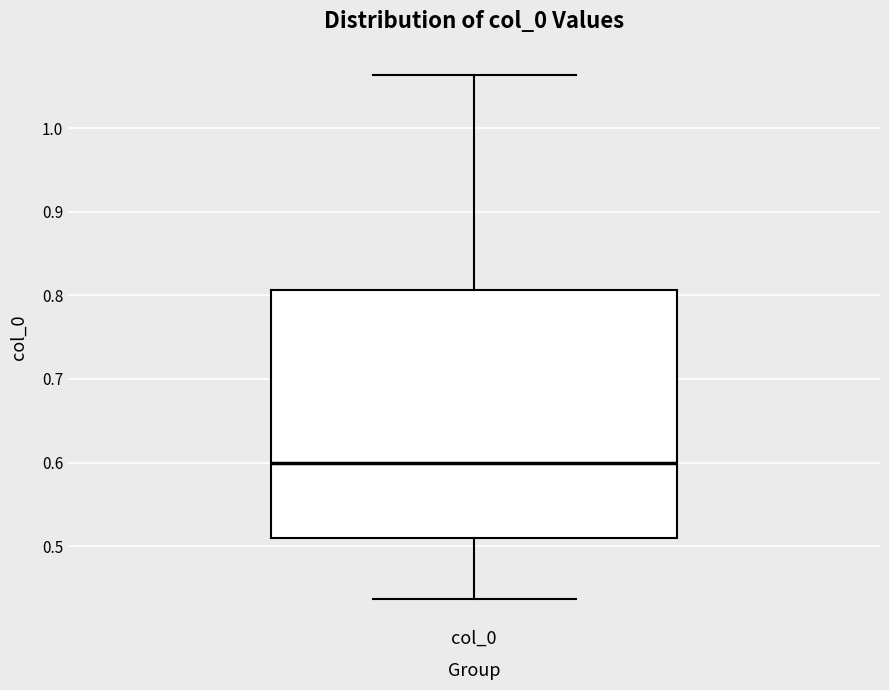

Where is the lower edge of the box for col_0 on the y-axis? The values are not printed on the chart, so give them approximately, as read against the axis.

0.51